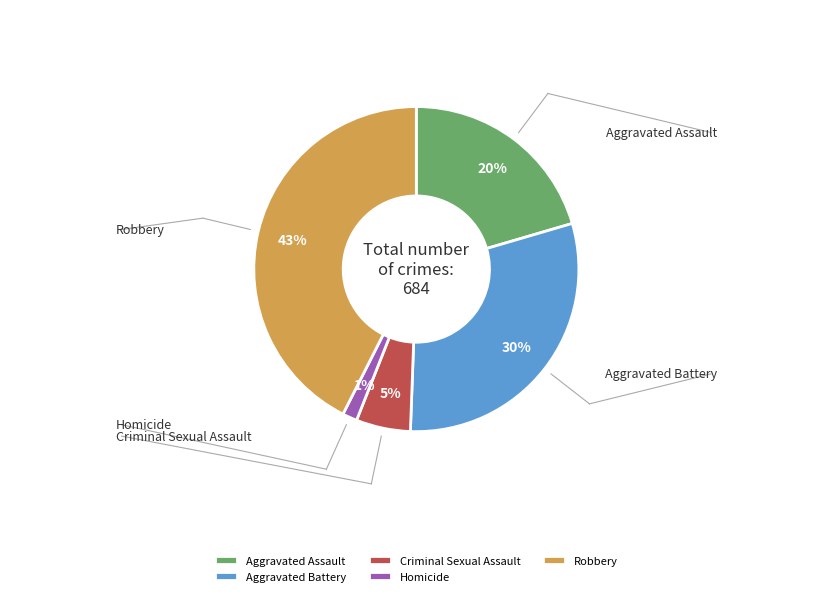

To the nearest percent, what is the difference between the Aggravated Battery and Homicide slice percentages?

29%